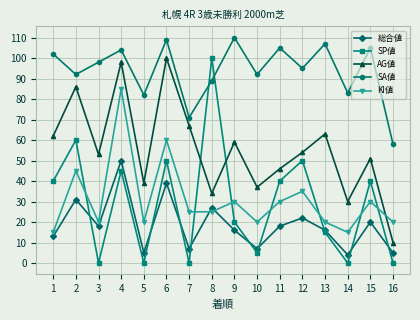

At which label is SA値 closest to 84?

14